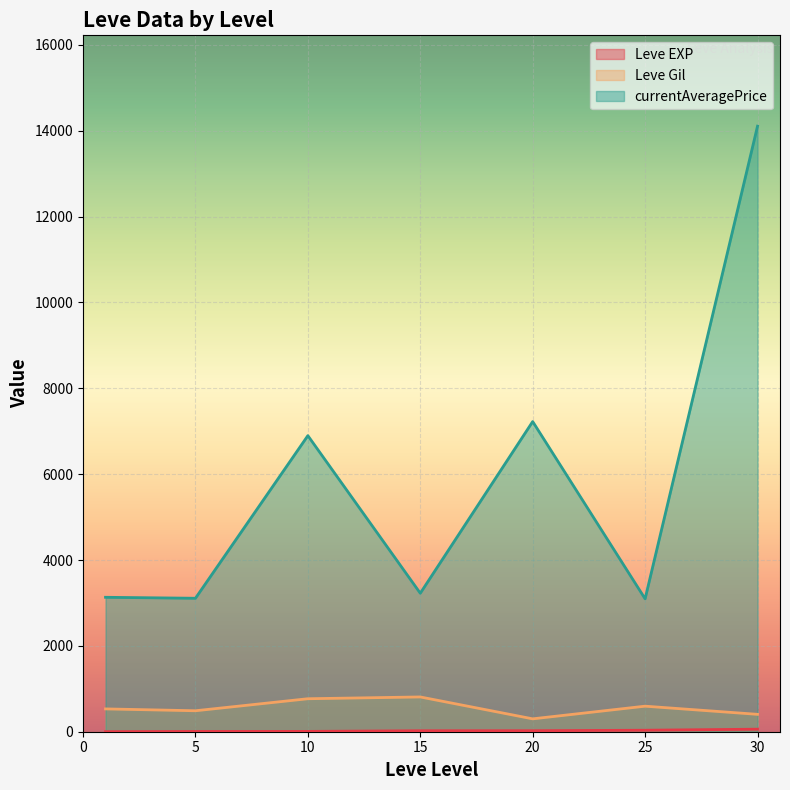

What is the greatest value displayed?

14105.5